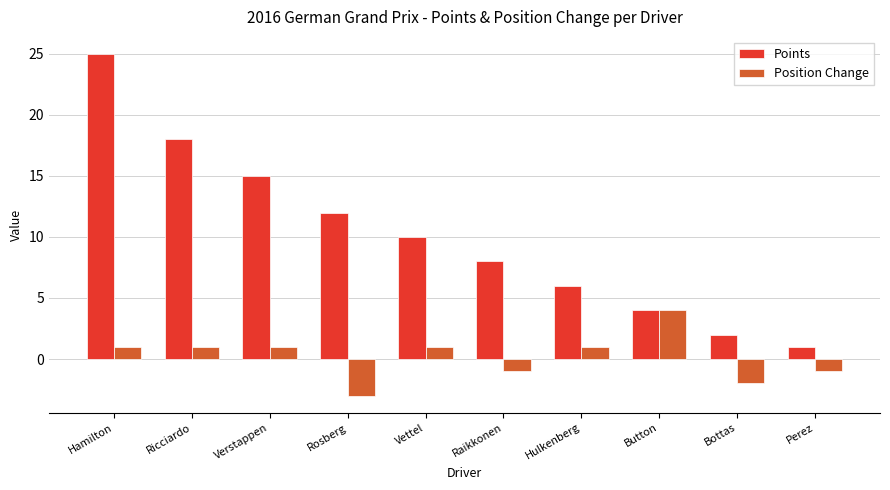

What is the average value of the Points series?

10